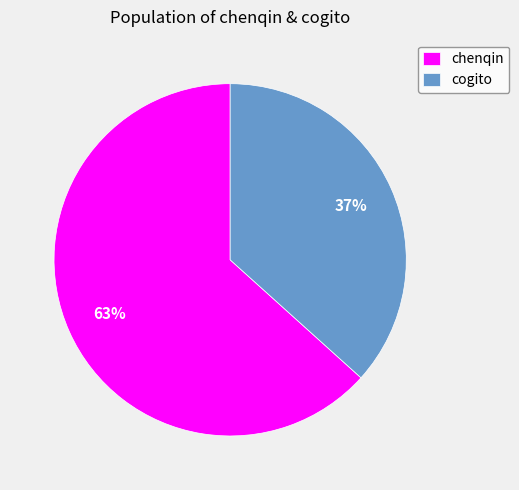

Combined, do chenqin and cogito account for over 50%?

Yes